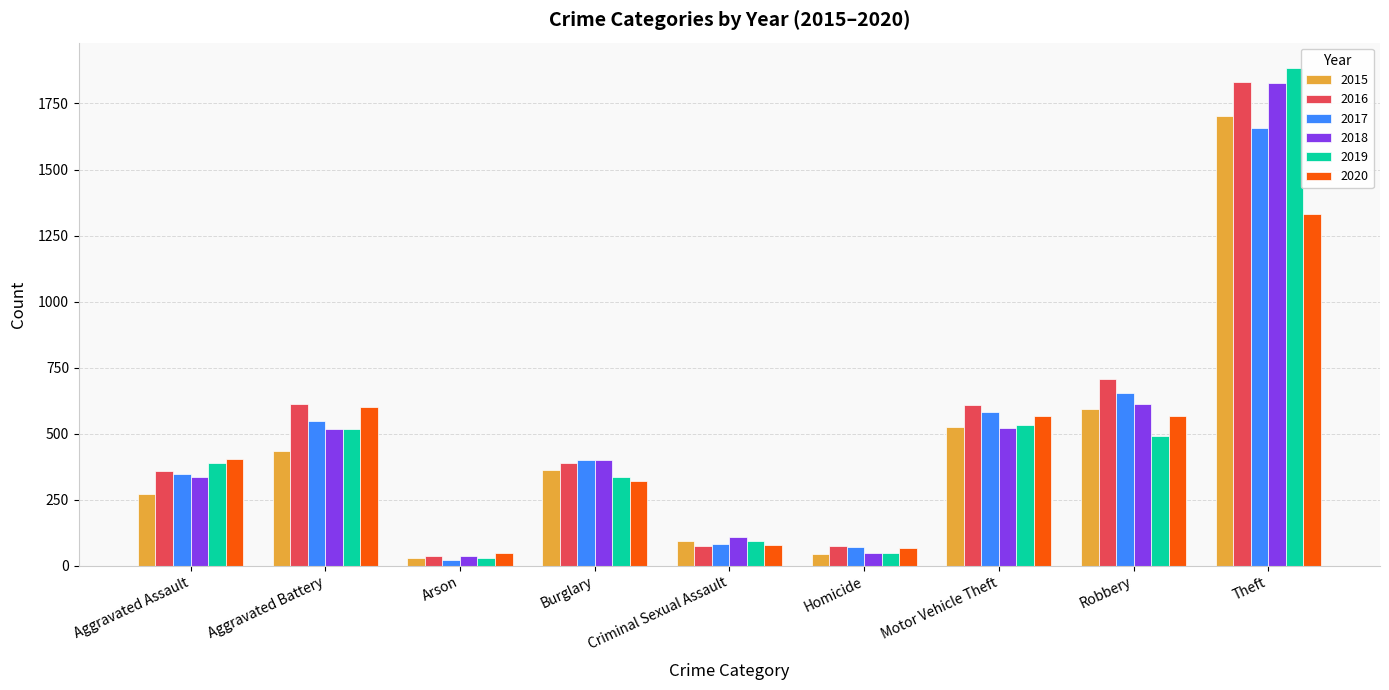

What is the smallest value displayed?

21